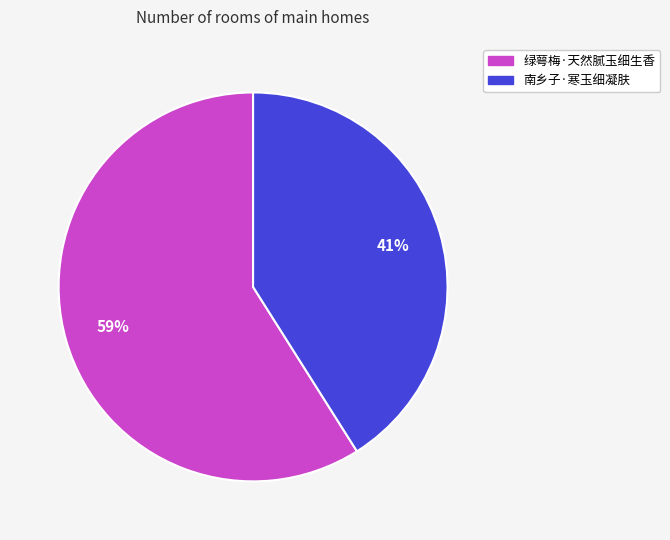

To the nearest percent, what is the combined percentage of 绿萼梅·天然腻玉细生香 and 南乡子·寒玉细凝肤?

100%